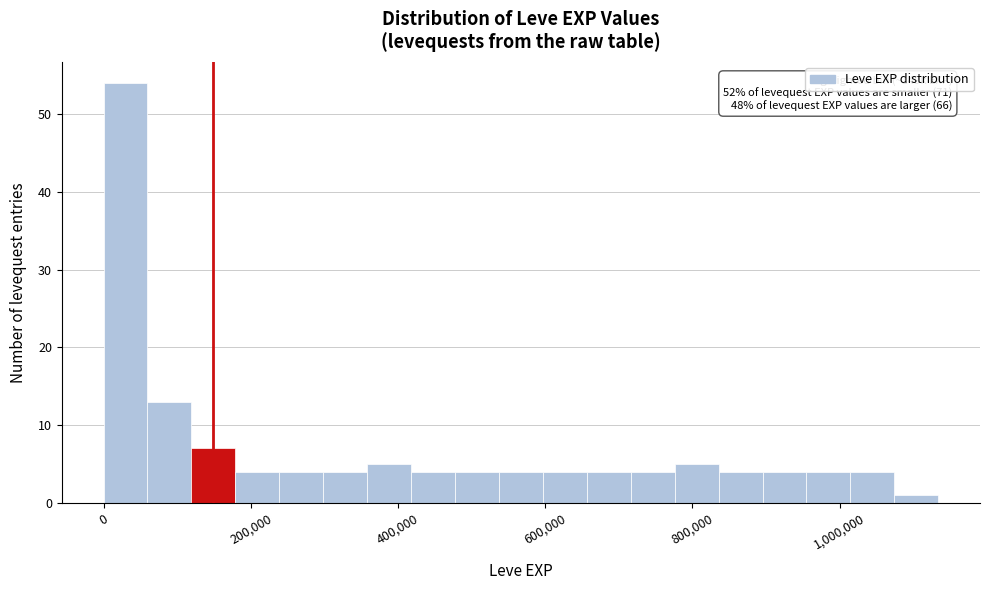

Around what value on the x-axis is the tallest bar? Give the approximate position of its centre, as read against the axis.

20000